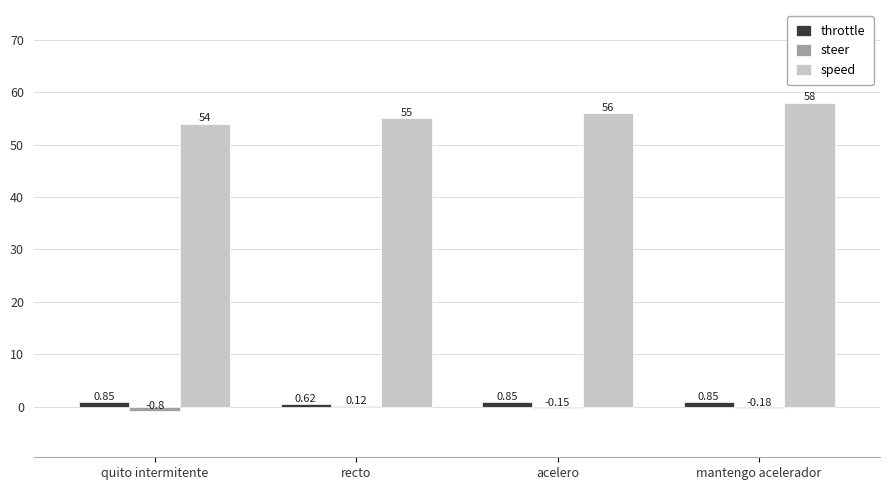

Which label corresponds to the largest value in the chart?

mantengo acelerador